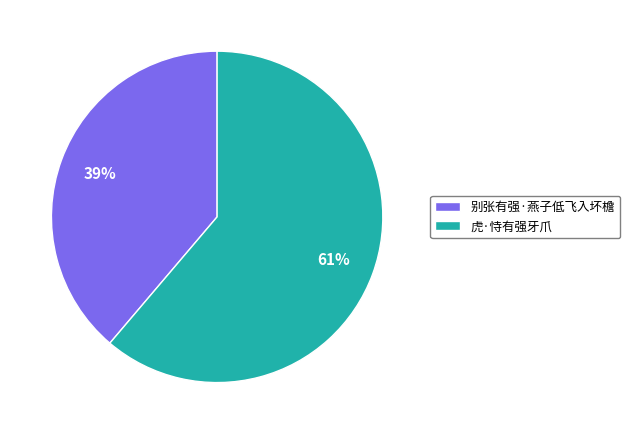

Which category has the smallest portion of the pie?

别张有强·燕子低飞入坏檐